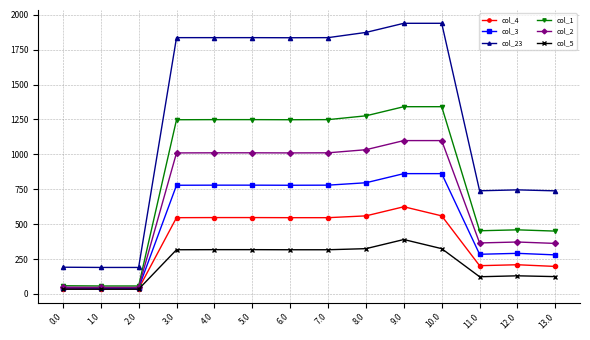

How many data points in col_2 are above 1010?

8